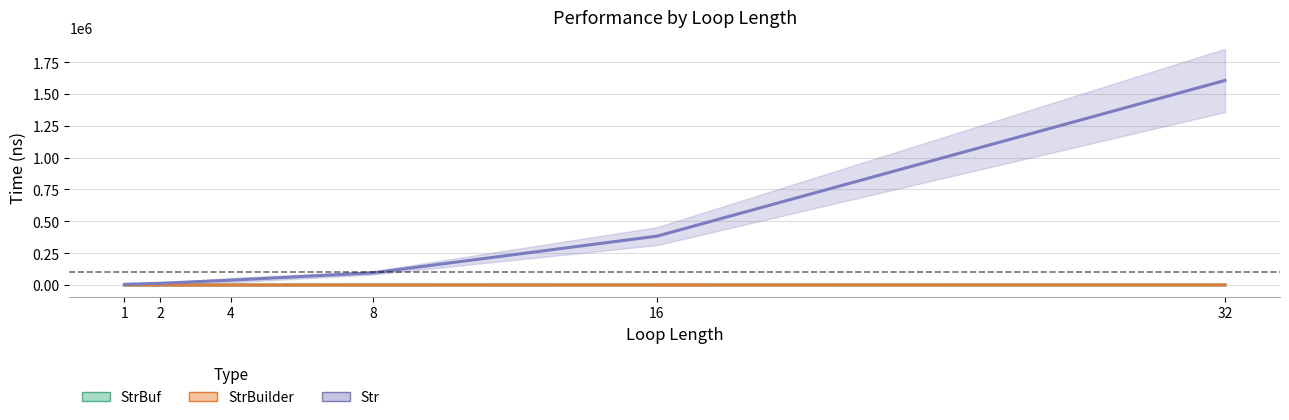

List the labels in order of StrBuf (avg) value, largest first.

32, 16, 8, 4, 2, 1